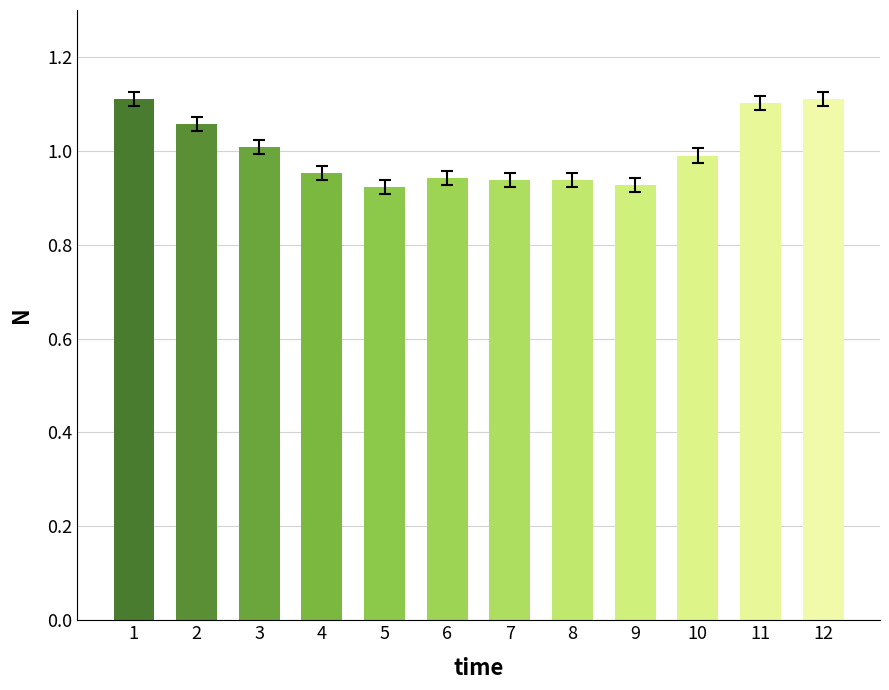

What is the sum of all values?

12.0